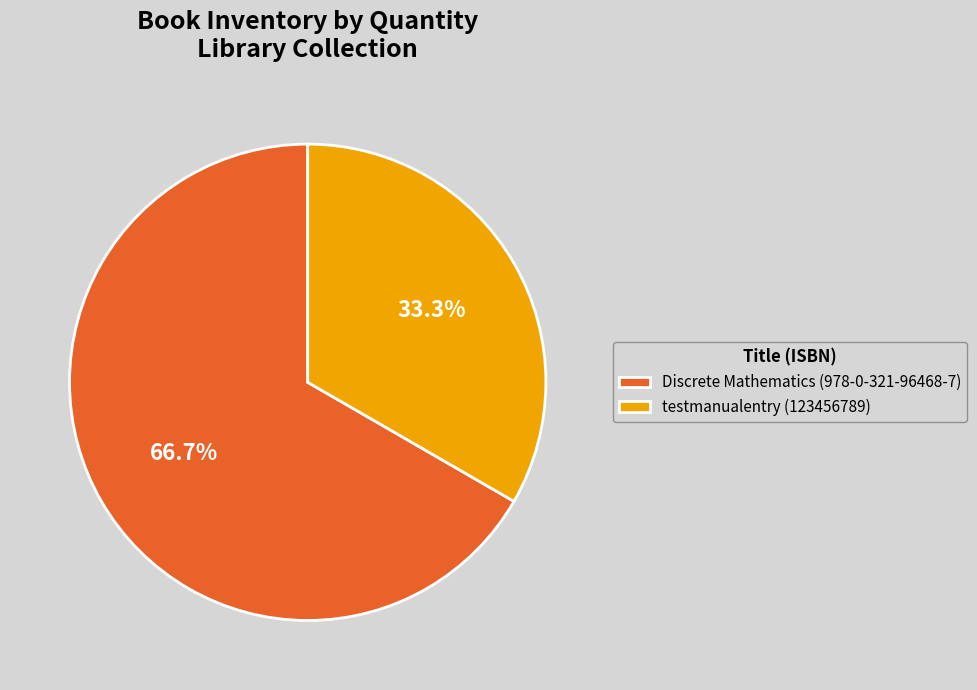

What is the ratio of the value at testmanualentry (123456789) to the value at Discrete Mathematics (978-0-321-96468-7)?

0.5